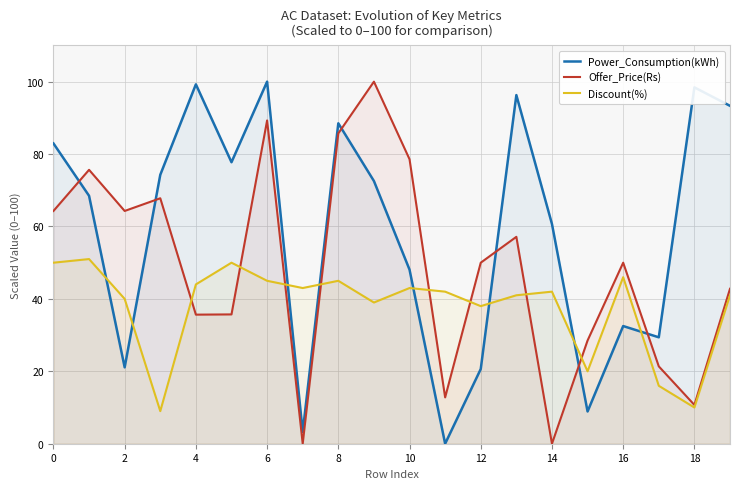

How many distinct data groups are displayed?

3